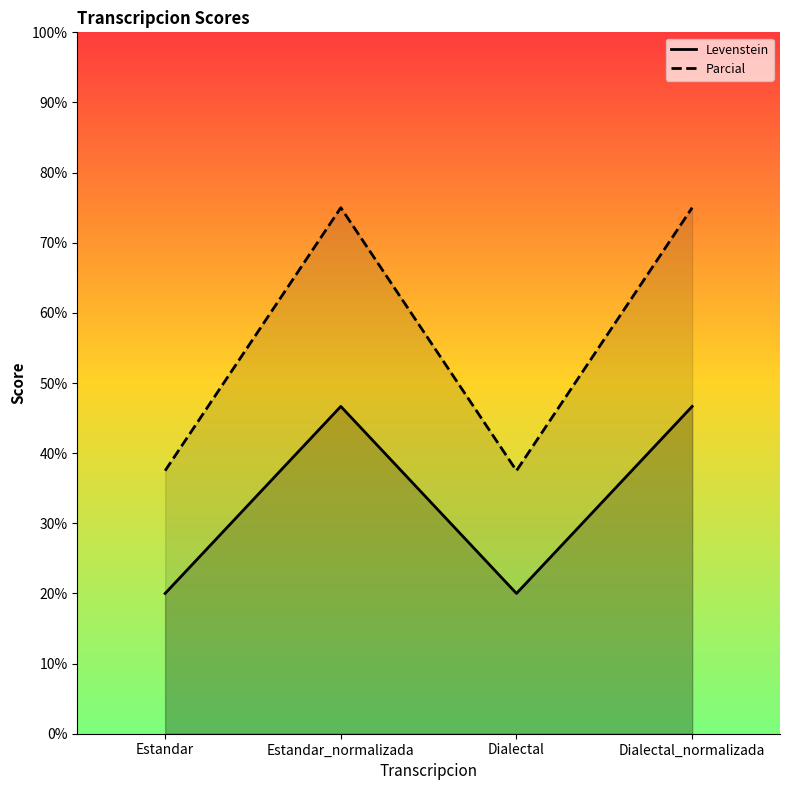

Rank the series by their maximum value, from lowest to highest.

Levenstein, Parcial